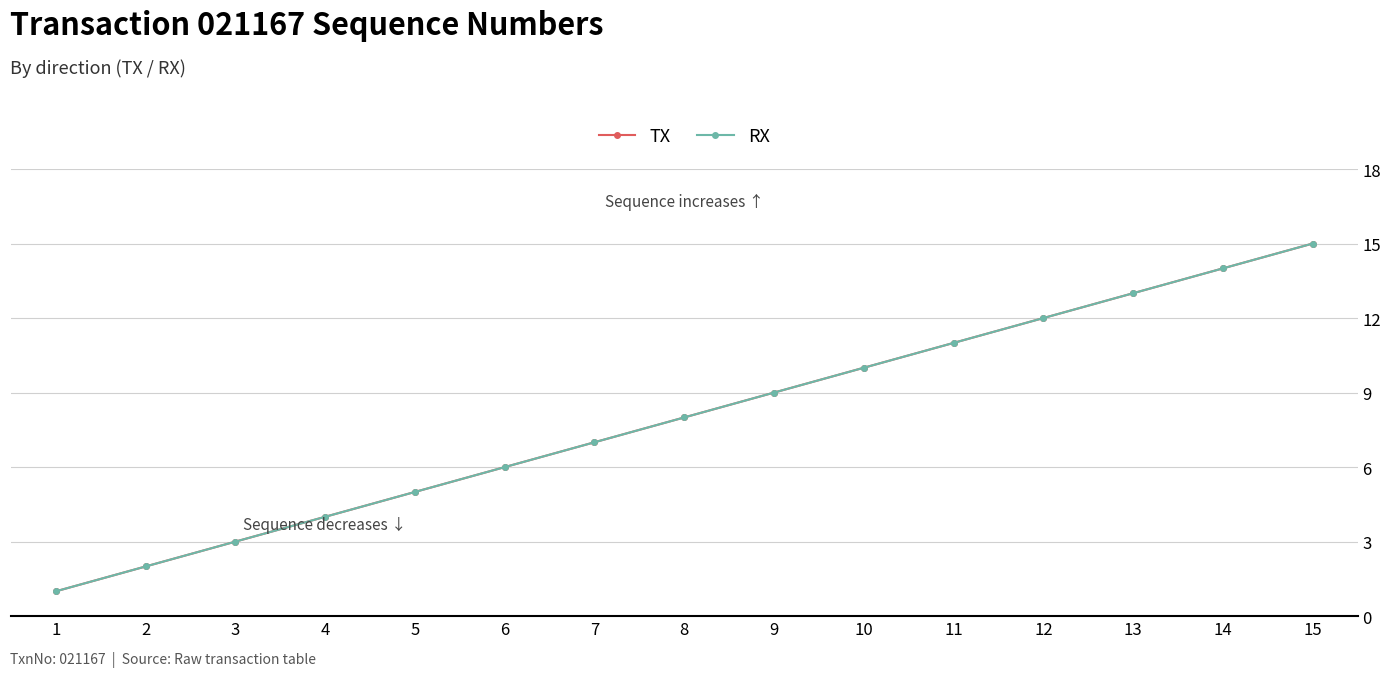

Is this an area chart (filled region under the line)?

No